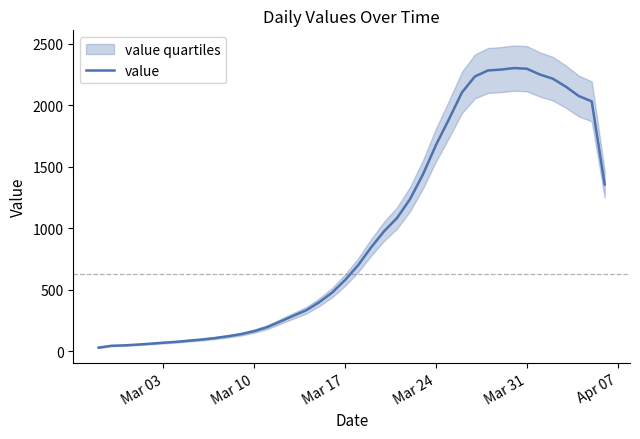

What is the maximum value for value?

2303.0